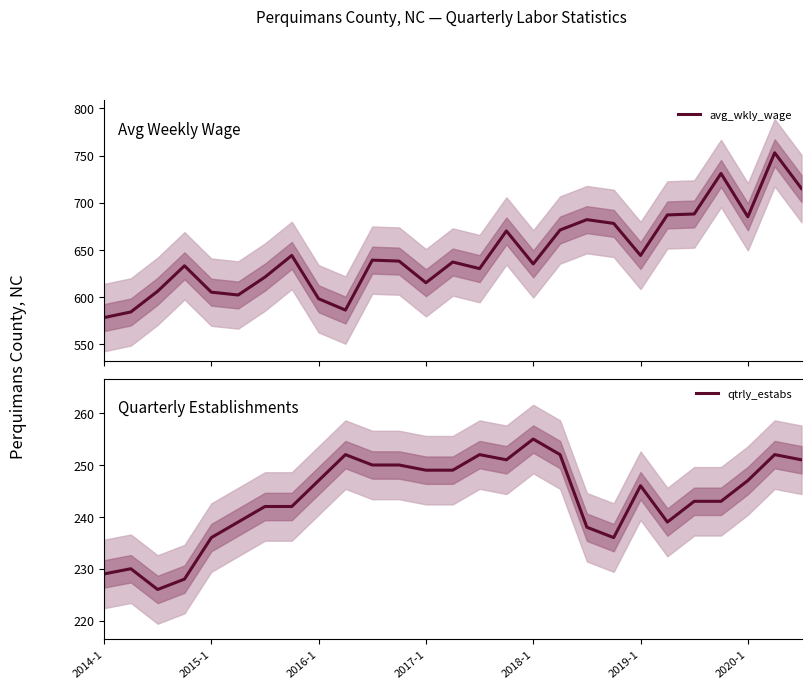

At which label does qtrly_estabs reach its peak?

2018-1